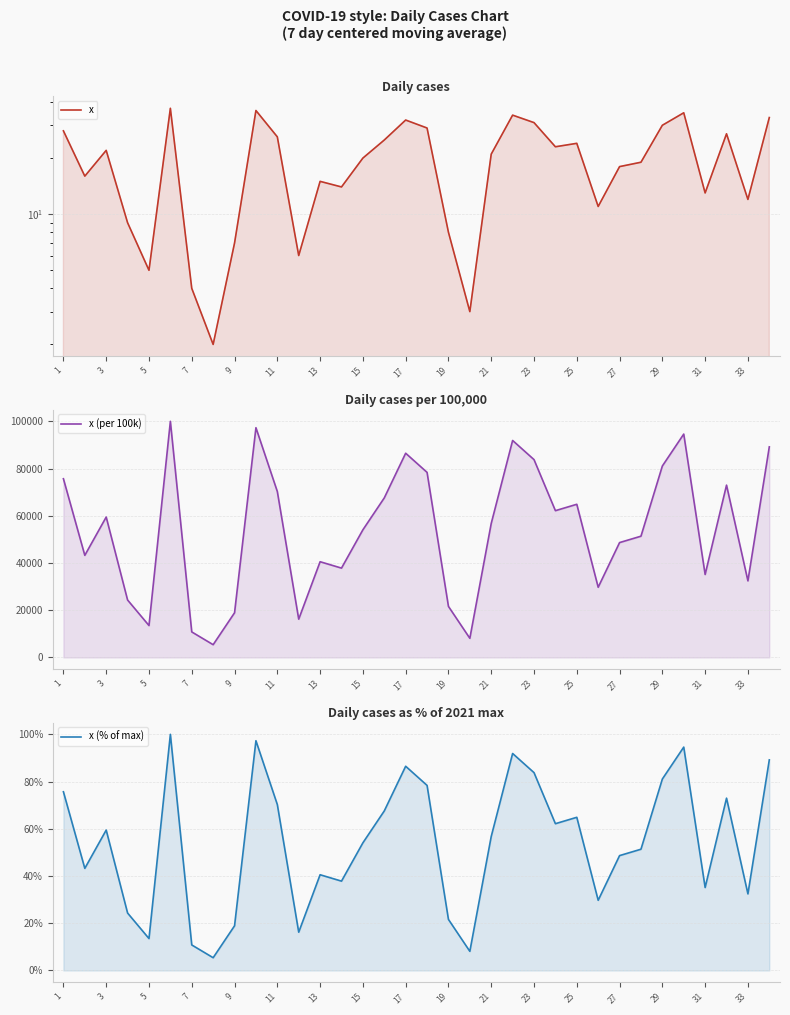

What is the value of the x (% of max) point at the 23rd from the left?

83.8